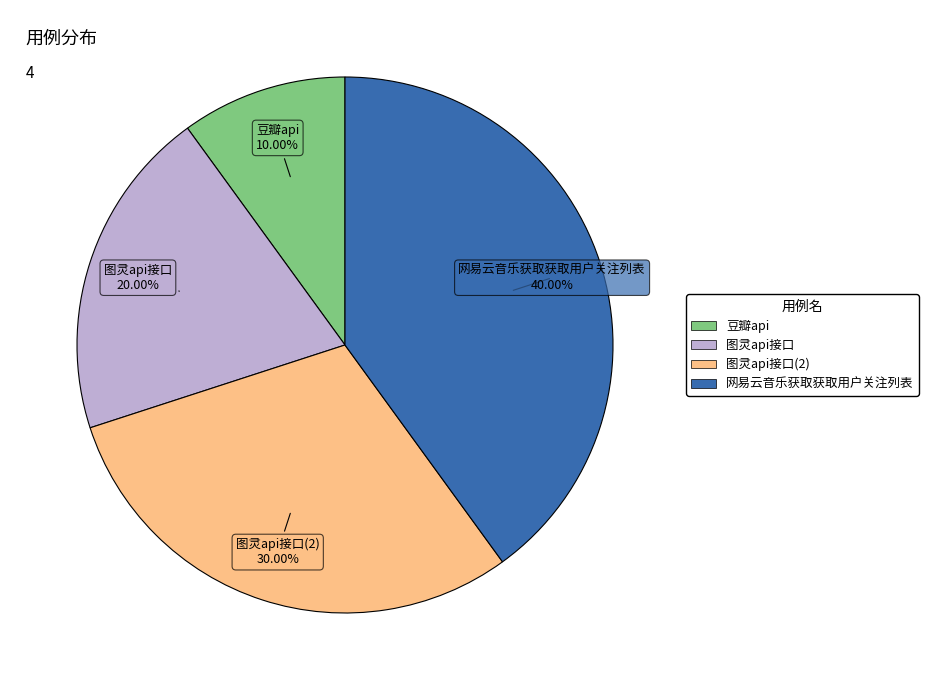

Does any single category account for the majority?

No